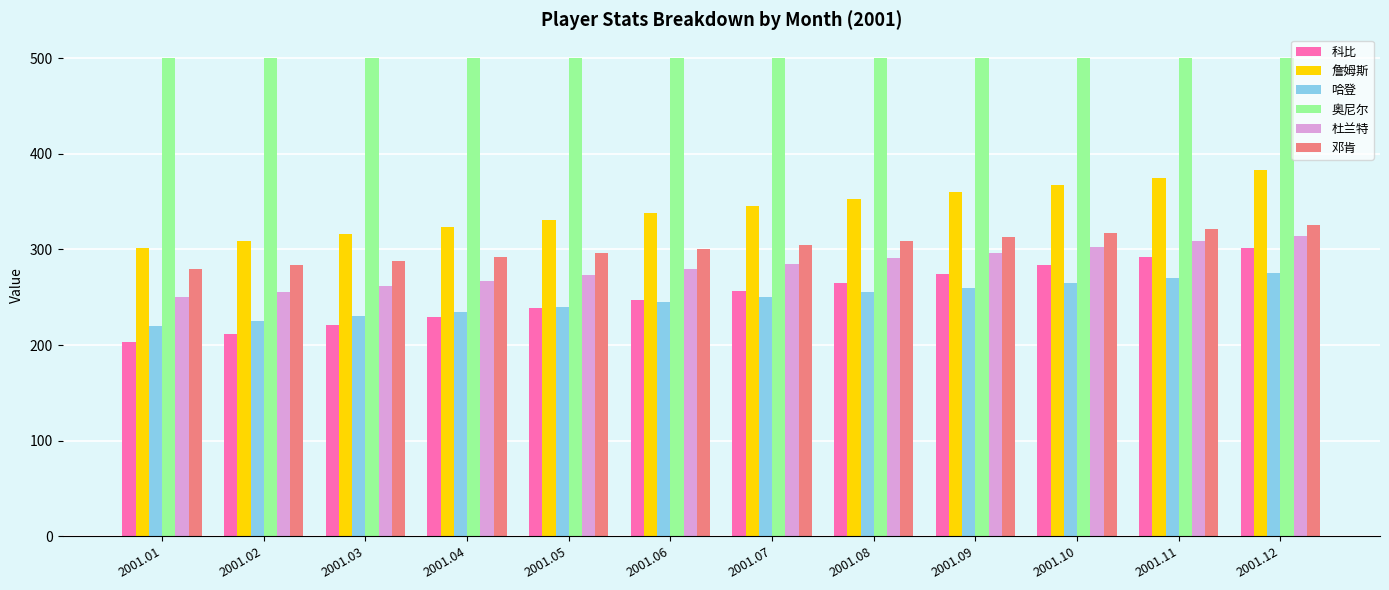

What is the average value of the 哈登 series?

247.5